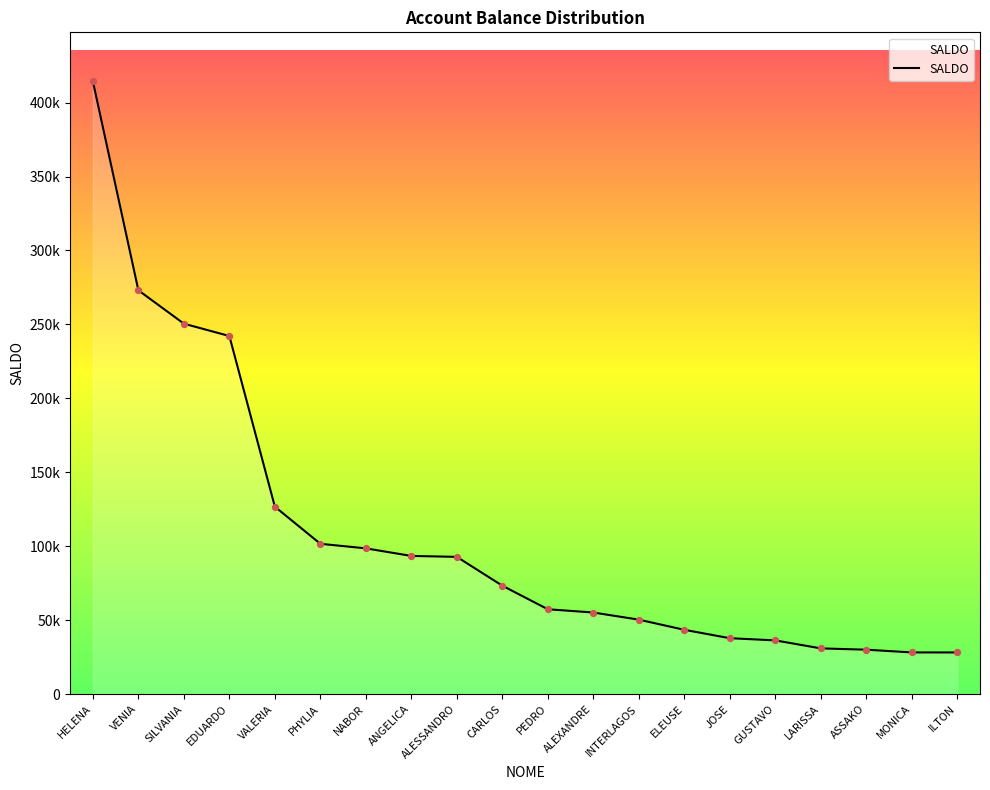

Is this an area chart (filled region under the line)?

Yes